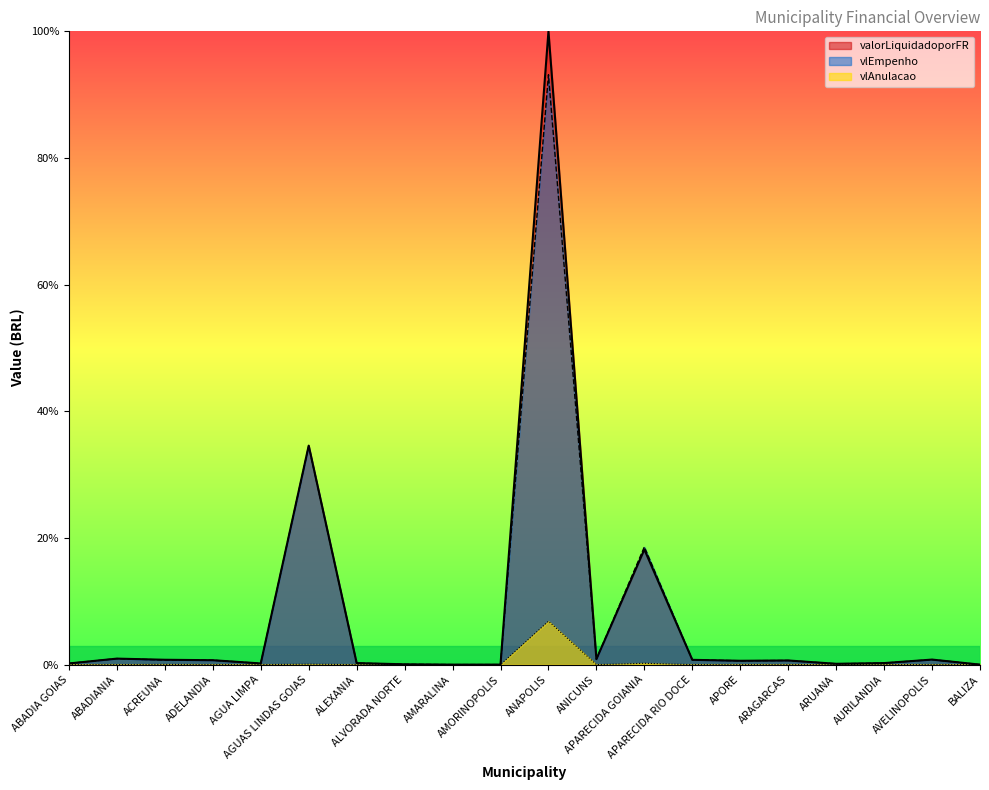

How many lines are shown in the chart?

3